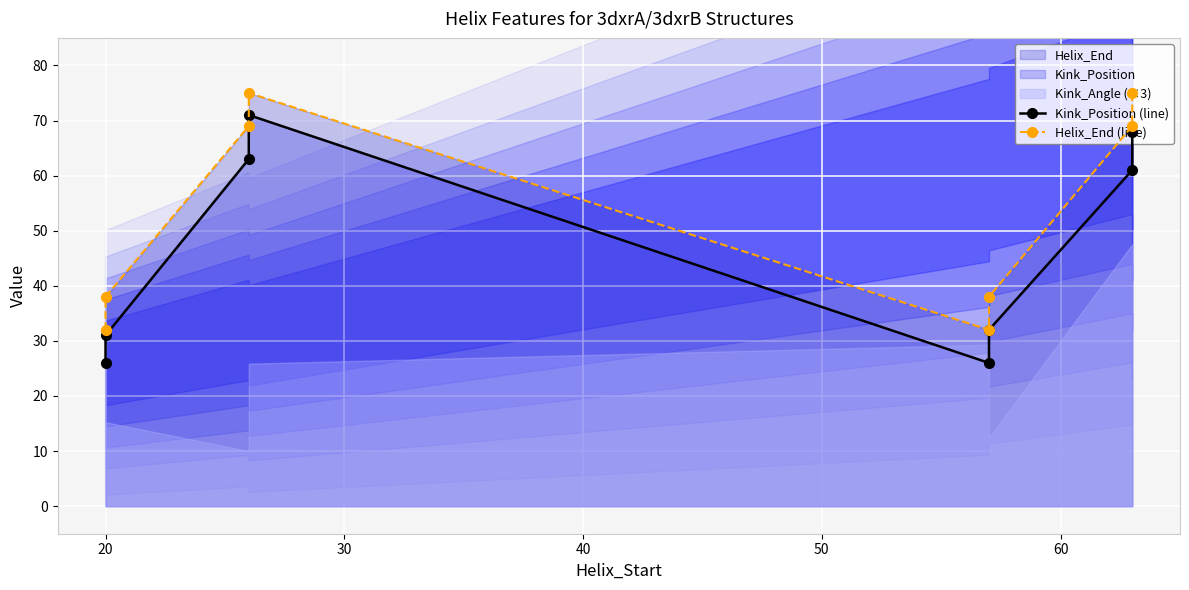

In Kink_Position (line), how many points are higher than both neighbors (excluding endpoints)?

1